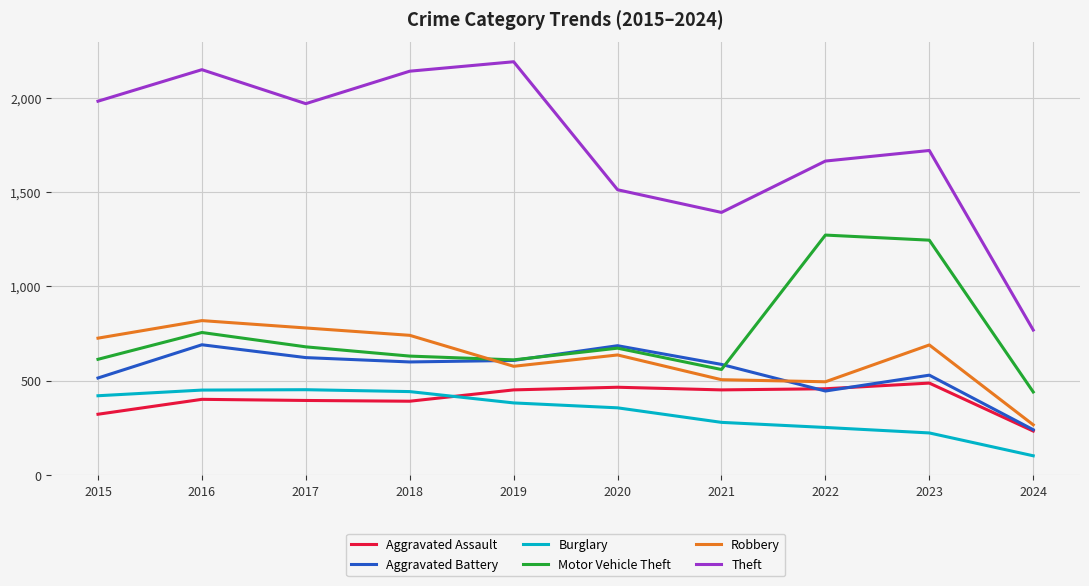

At which category is the sum across all series the highest?

2016